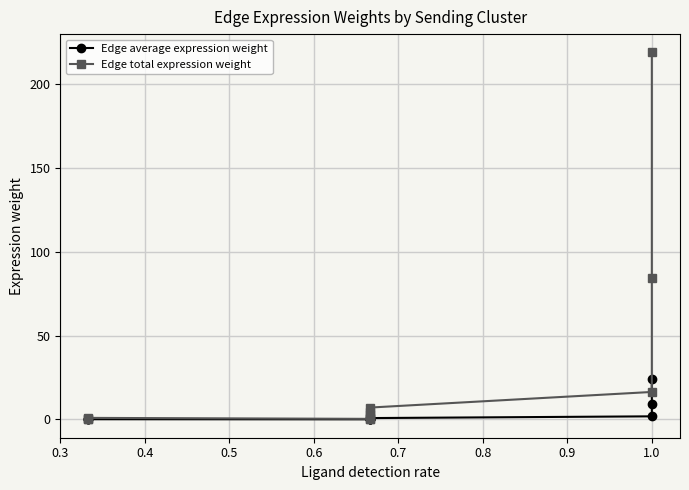

Between 0.9 and 1.0, which series saw the biggest shift?

Edge total expression weight